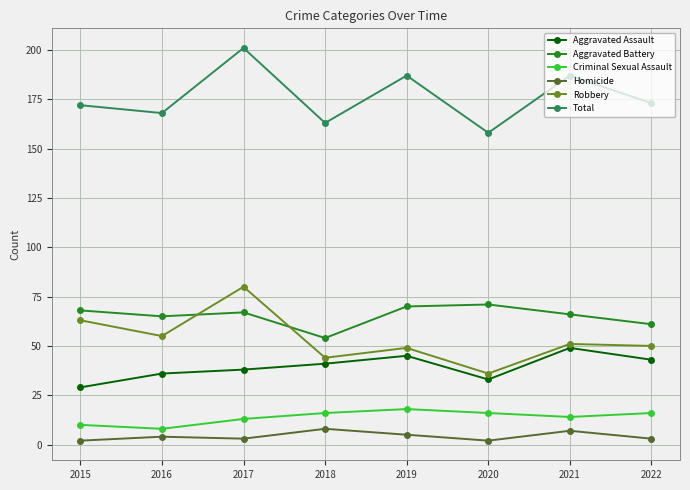

List the series in order of their peak value, lowest first.

Homicide, Criminal Sexual Assault, Aggravated Assault, Aggravated Battery, Robbery, Total